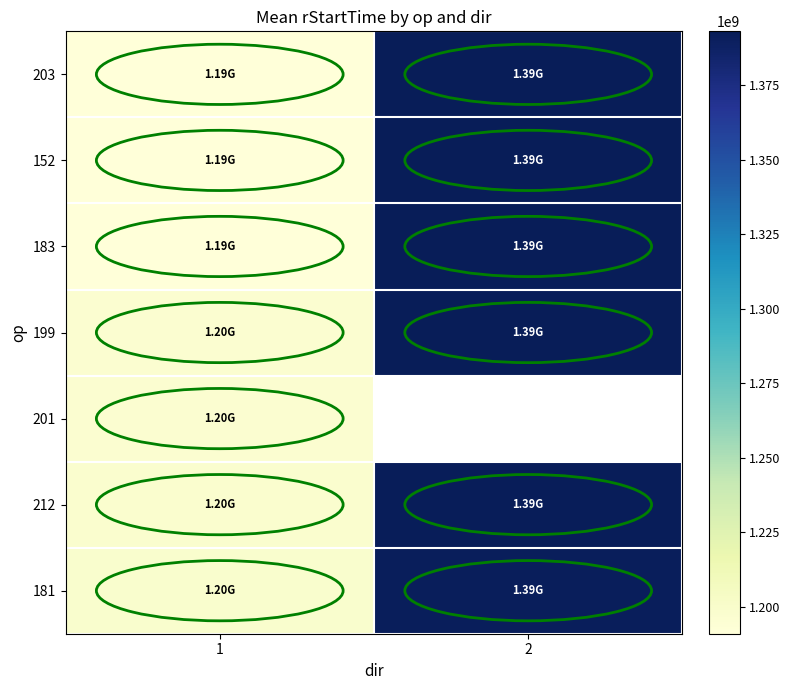

Which series changed the most between 1 and 2?

203